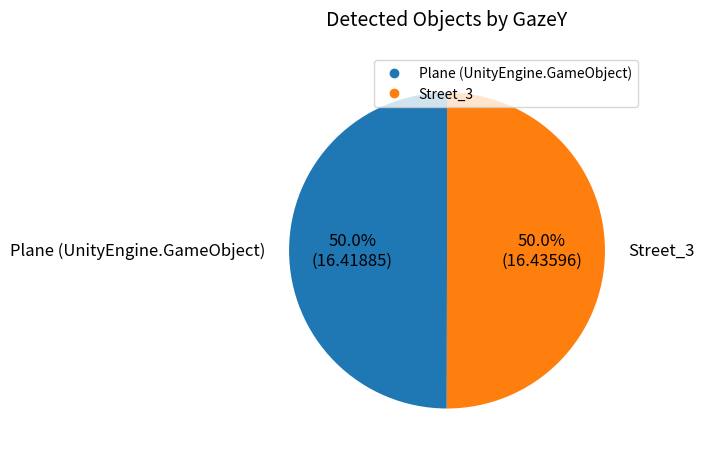

True or false: Plane (UnityEngine.GameObject) accounts for 50% of the total.

True